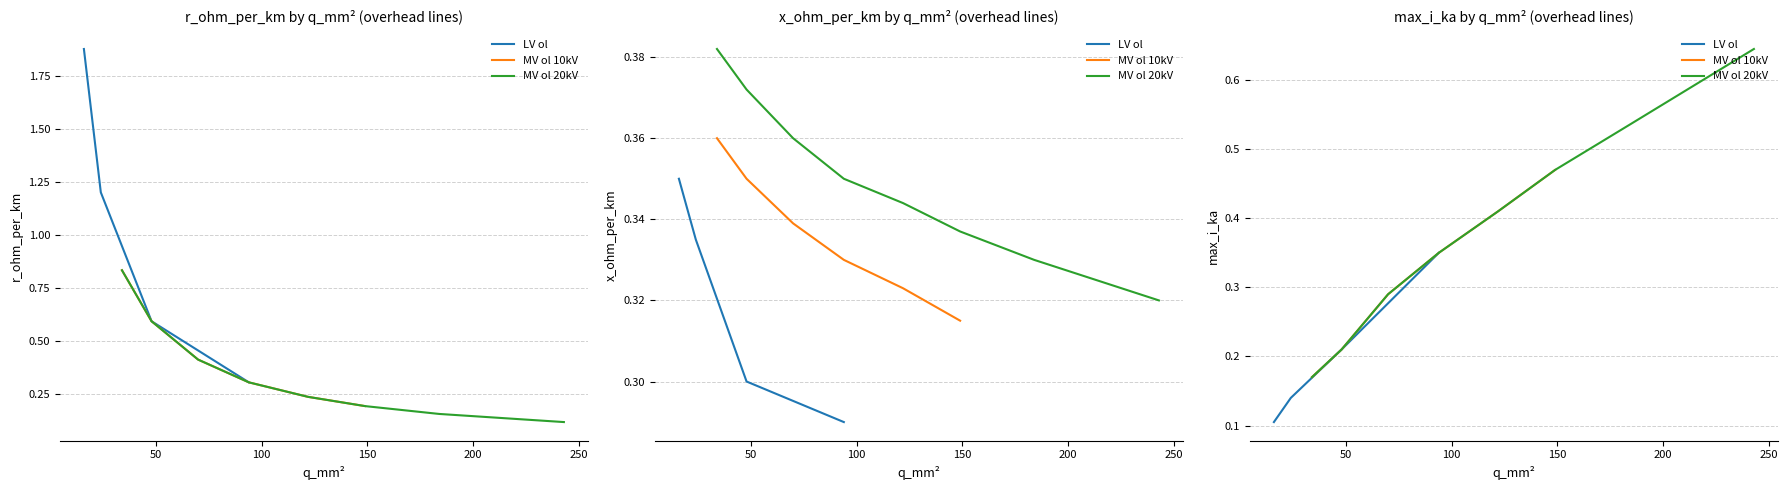

What is the value of the x_ohm_per_km point at the 1st from the left?

0.3